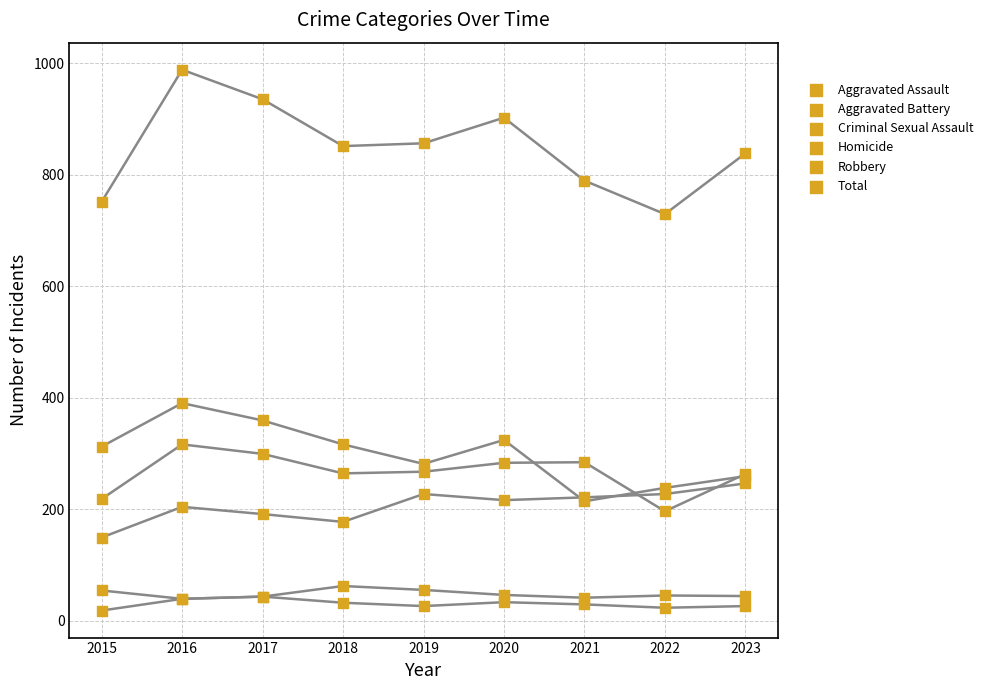

Which series contains the highest Y value?

Total